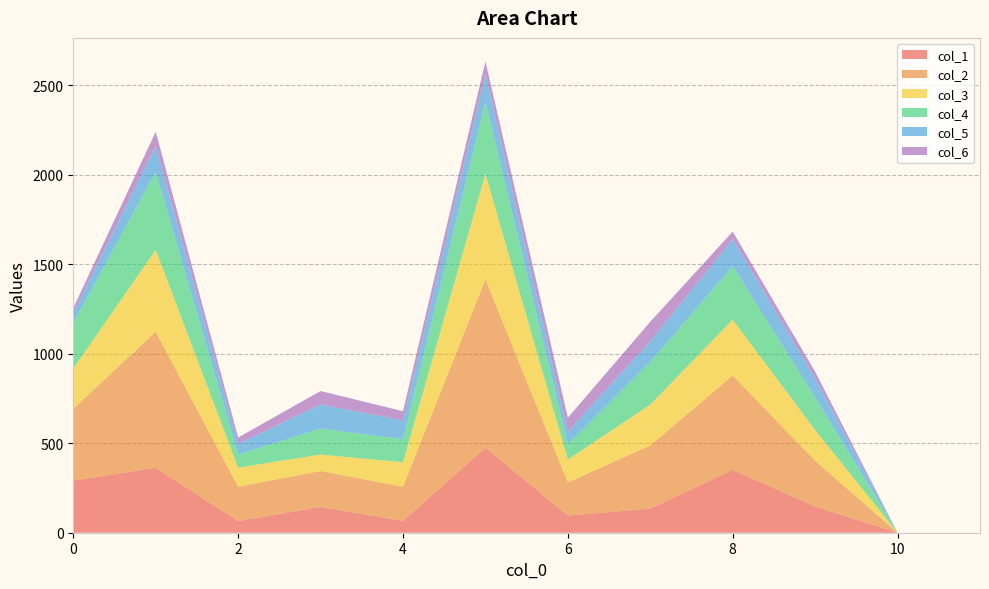

Reading left to right, extract all data points from this chart.

col_1: 0=291	1=363	2=65	3=144	4=66	5=475	6=96	7=135	8=351	9=146	10=0	11=0
col_2: 0=402	1=760	2=192	3=201	4=191	5=941	6=185	7=353	8=528	9=256	10=0	11=0
col_3: 0=225	1=458	2=107	3=92	4=137	5=590	6=128	7=228	8=312	9=172	10=0	11=0
col_4: 0=255	1=436	2=73	3=145	4=129	5=403	6=84	7=239	8=299	9=182	10=0	11=0
col_5: 0=56	1=146	2=59	3=135	4=105	5=157	6=73	7=115	8=151	9=107	10=0	11=0
col_6: 0=27	1=78	2=36	3=75	4=51	5=68	6=77	7=109	8=42	9=37	10=0	11=0